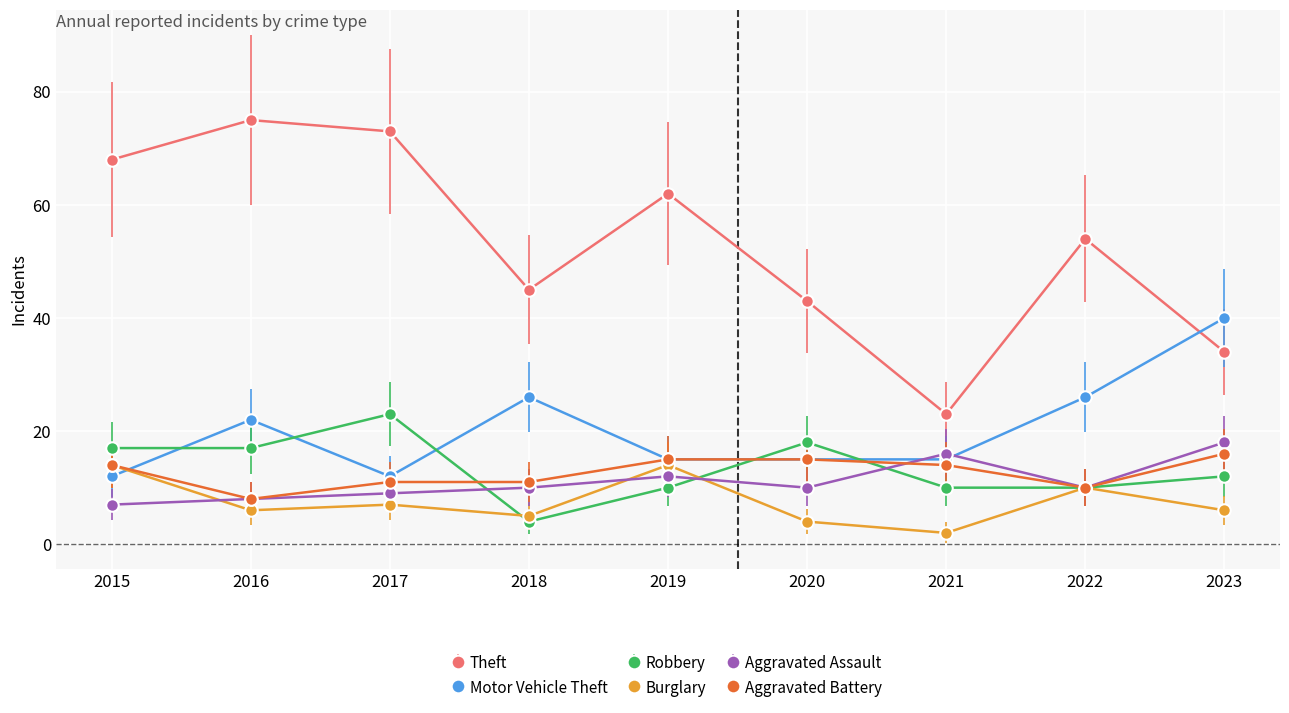

Where do Motor Vehicle Theft and Burglary first cross each other?

2015 and 2016